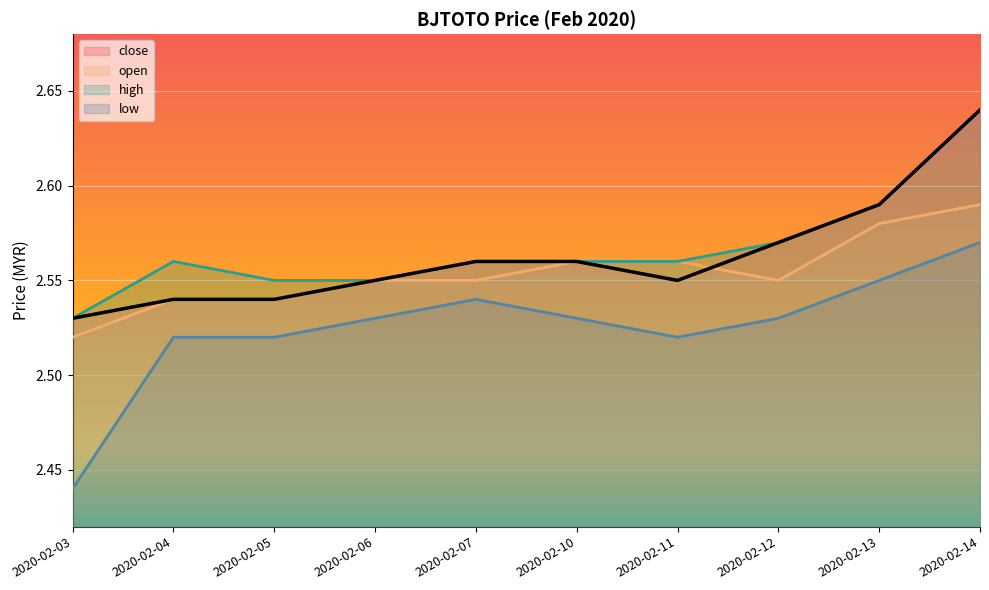

Where do open and close first cross each other?

2020-02-11 and 2020-02-12